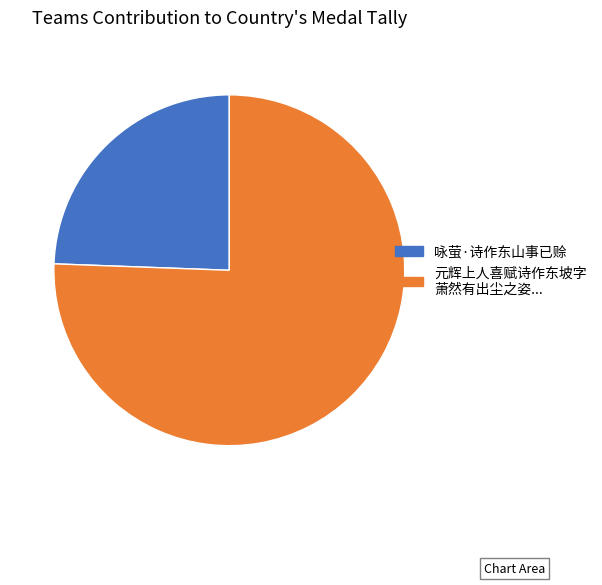

Is there a majority slice in this chart?

Yes